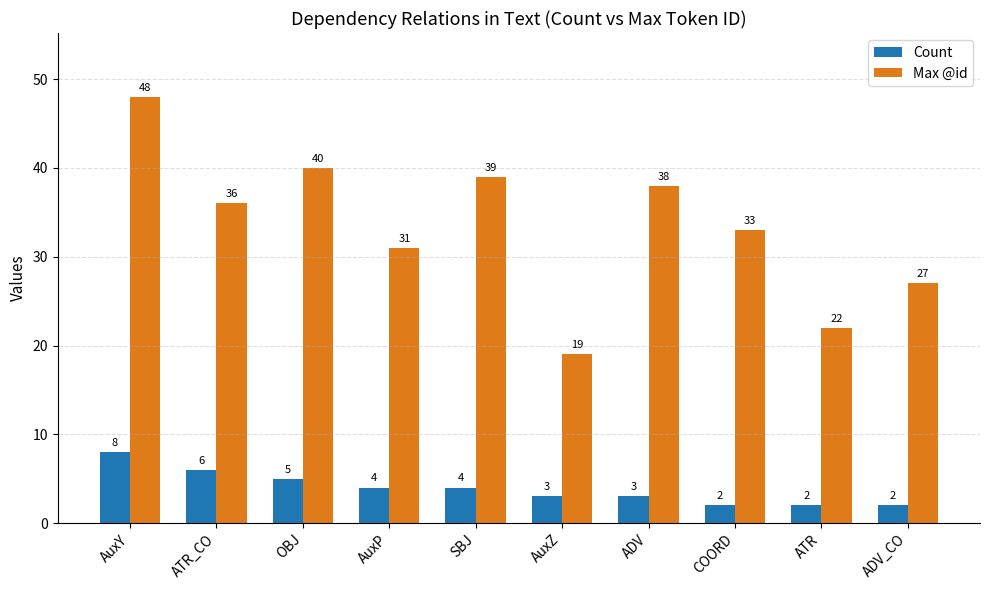

What is the average value of the Count series?

4